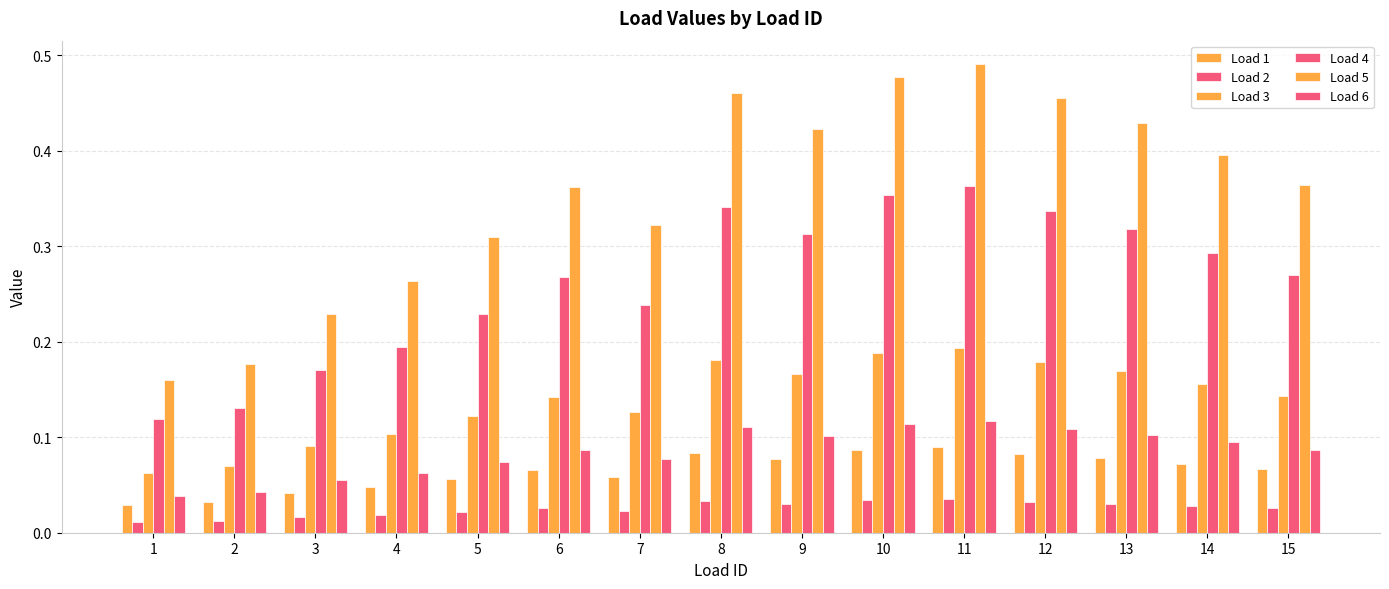

What is the value of the Load 6 bar at the 7th from the left?

0.1